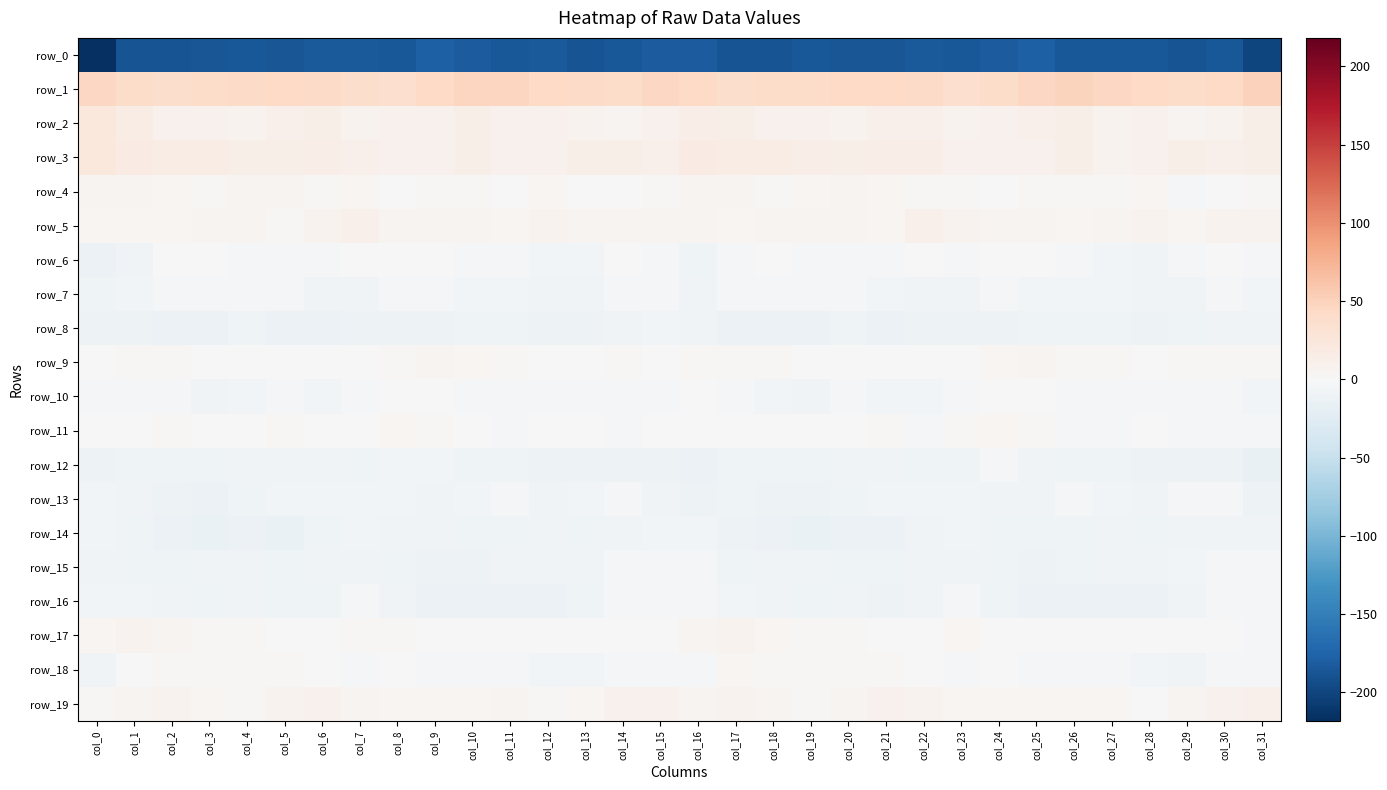

Count the number of categories in the chart.

32